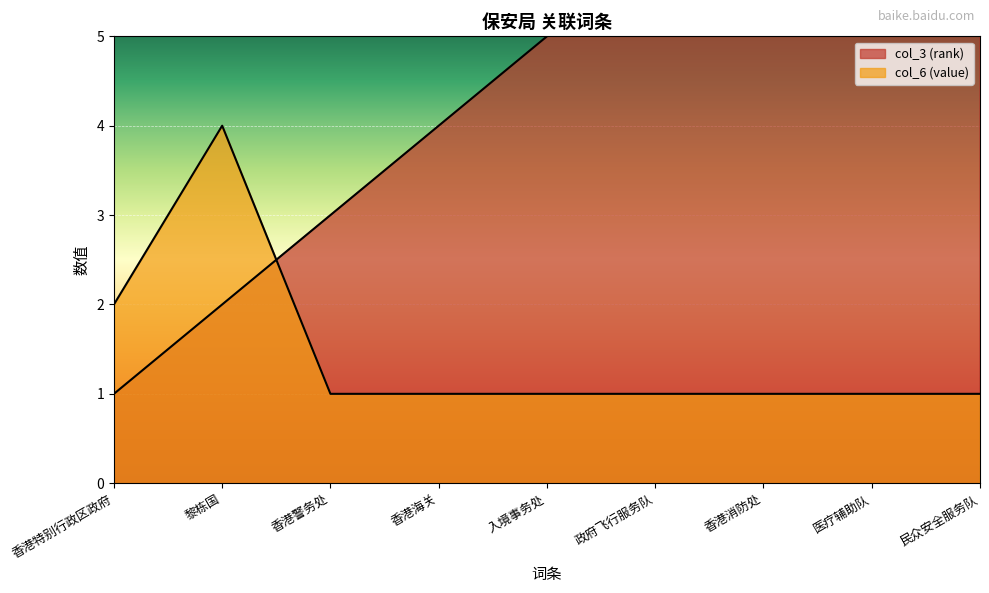

How many series are shown in this chart?

2